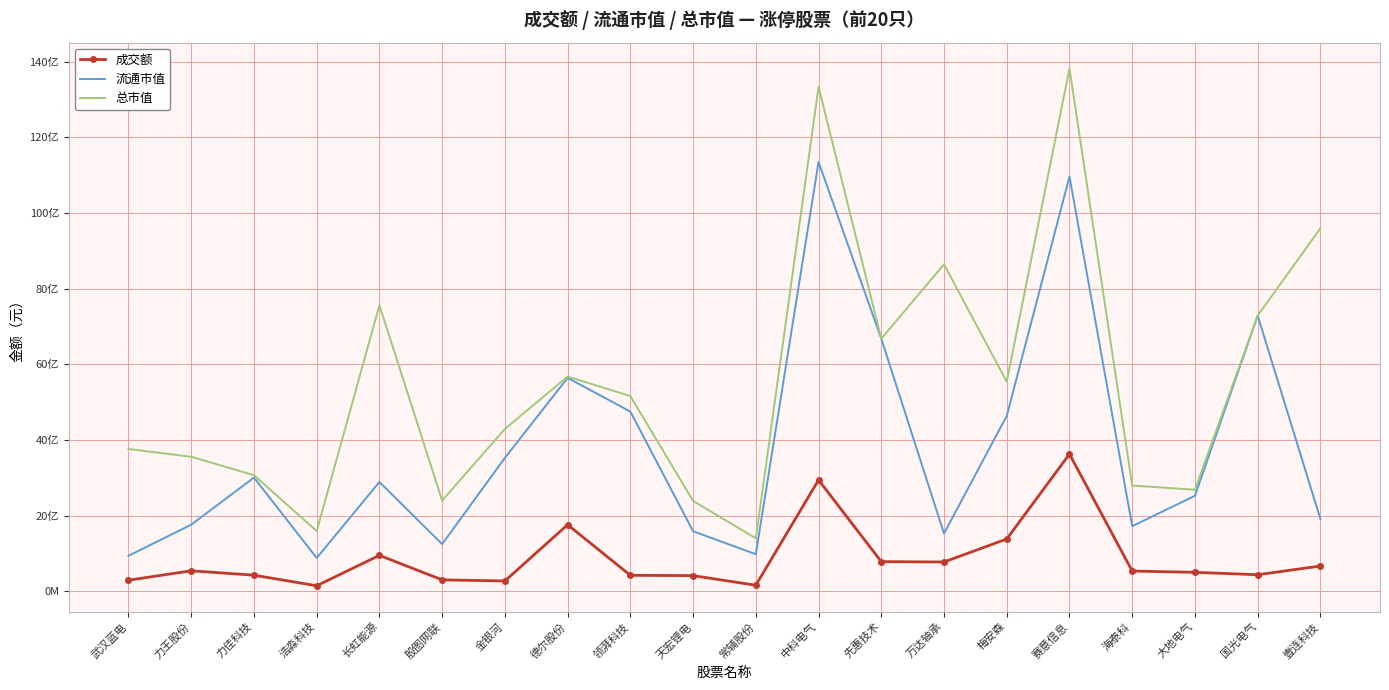

What are all the series names shown in the legend?

成交额, 流通市值, 总市值